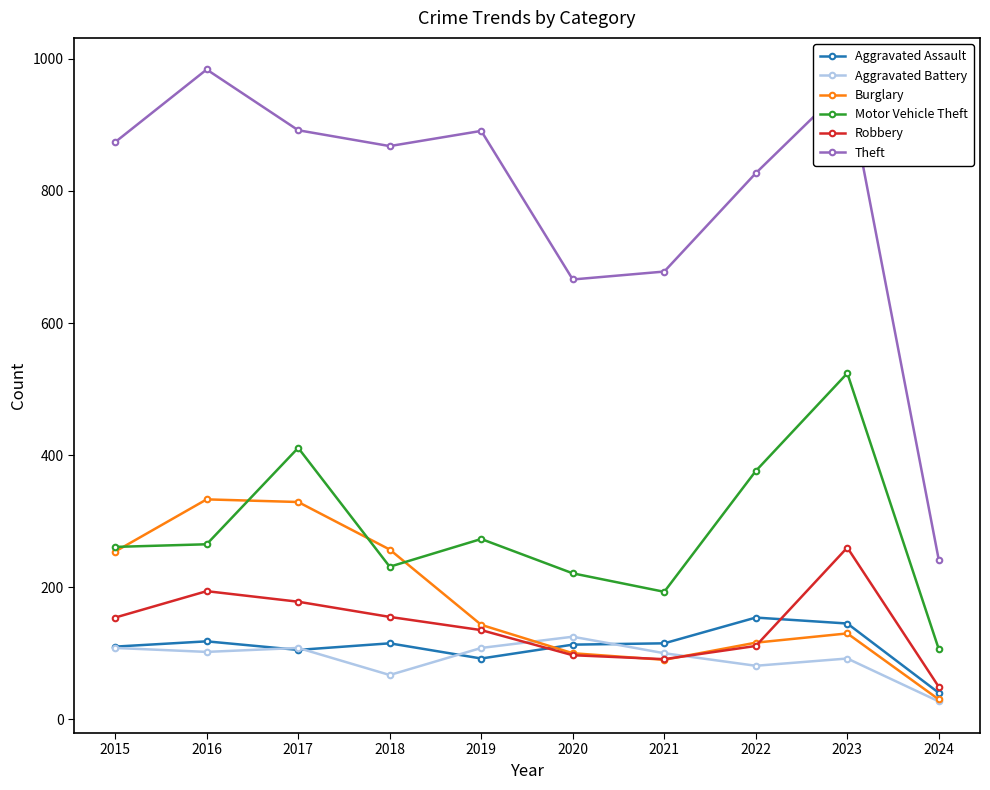

Does the chart display data point markers on the line(s)?

Yes